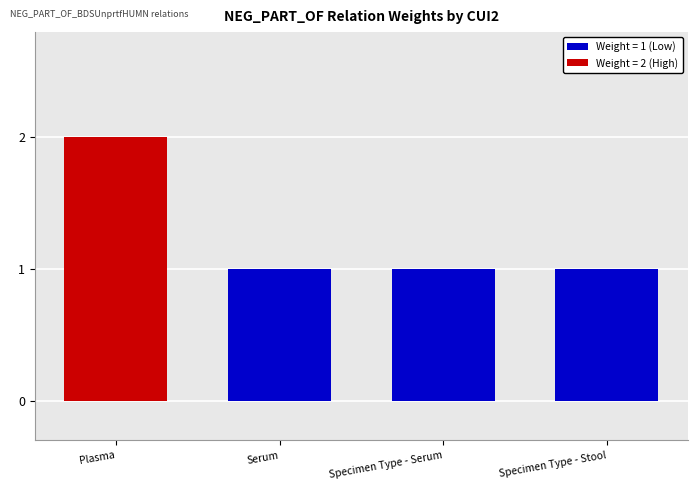

Reading left to right, what are all the values shown in this chart?

Plasma=2	Serum=1	Specimen Type - Serum=1	Specimen Type - Stool=1